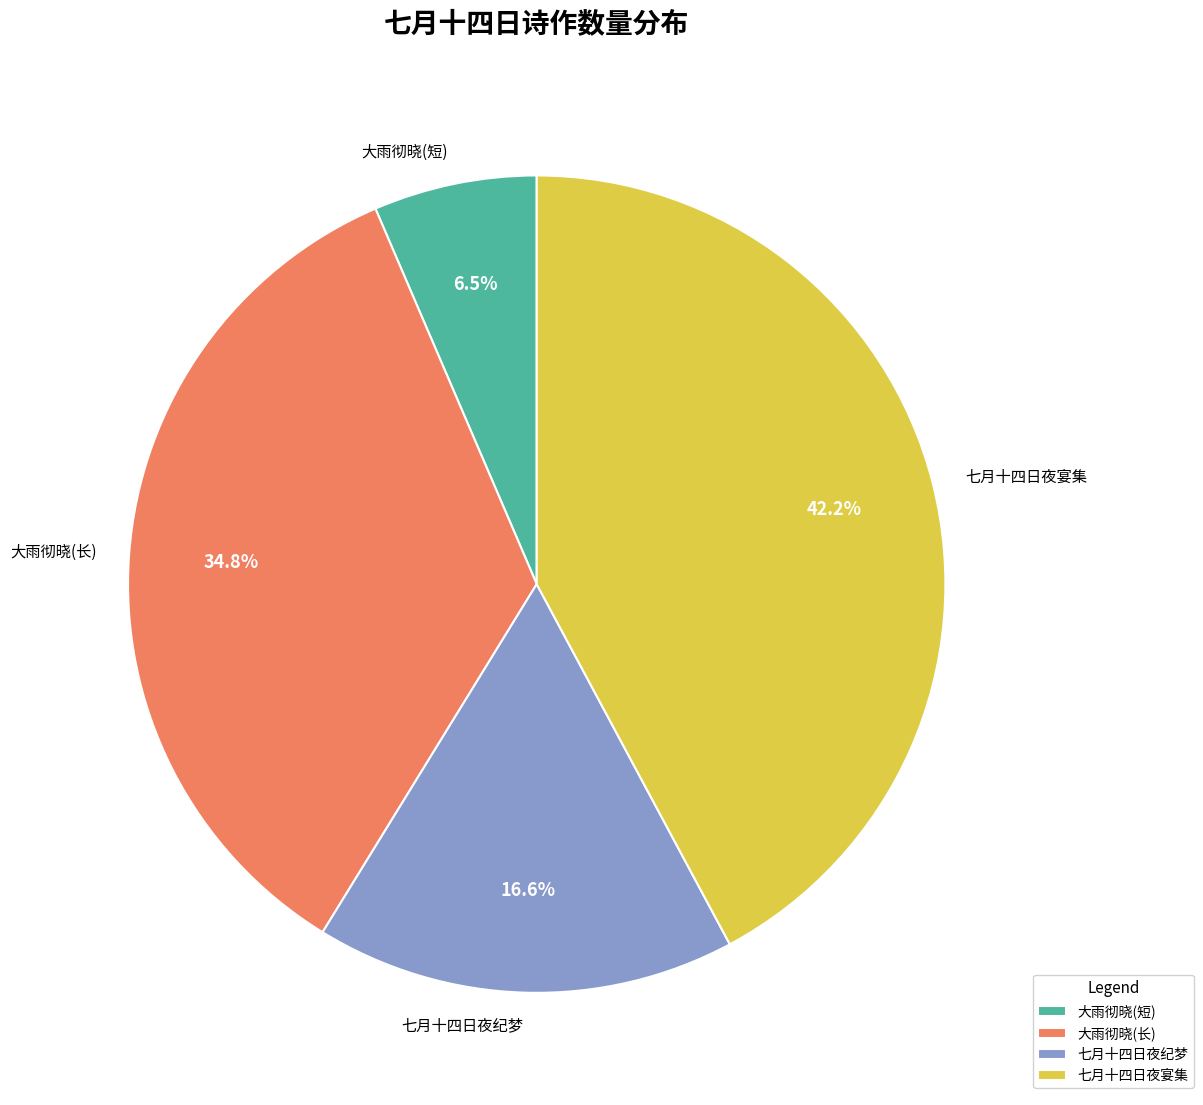

Which slice is the smallest?

大雨彻晓(短)